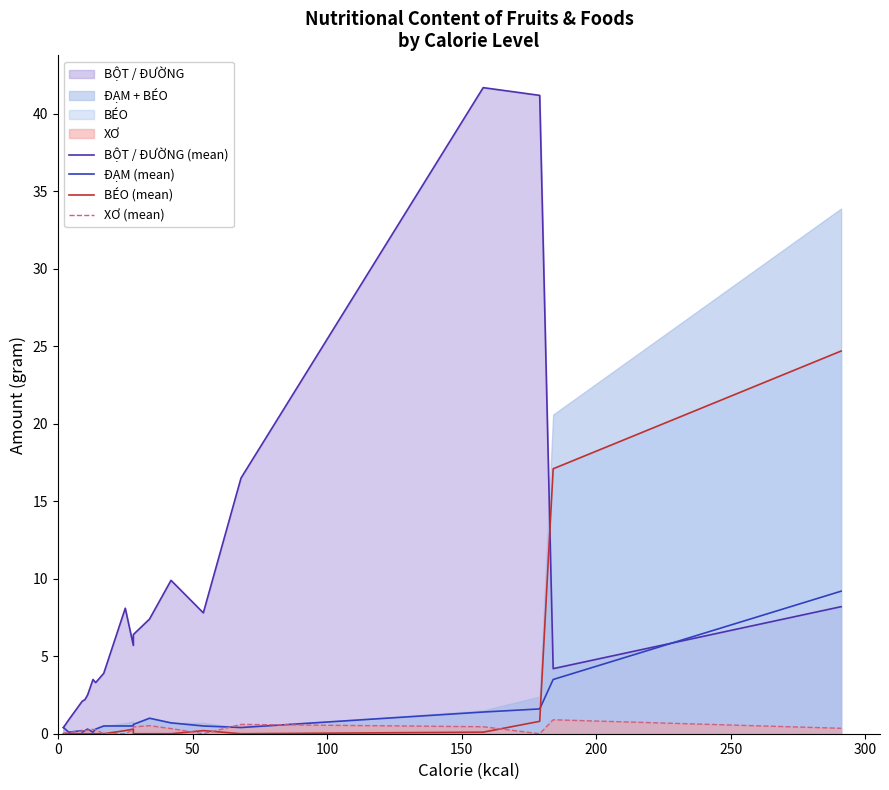

How many data points in BỘT / ĐƯỜNG (mean) are less than 5?

10